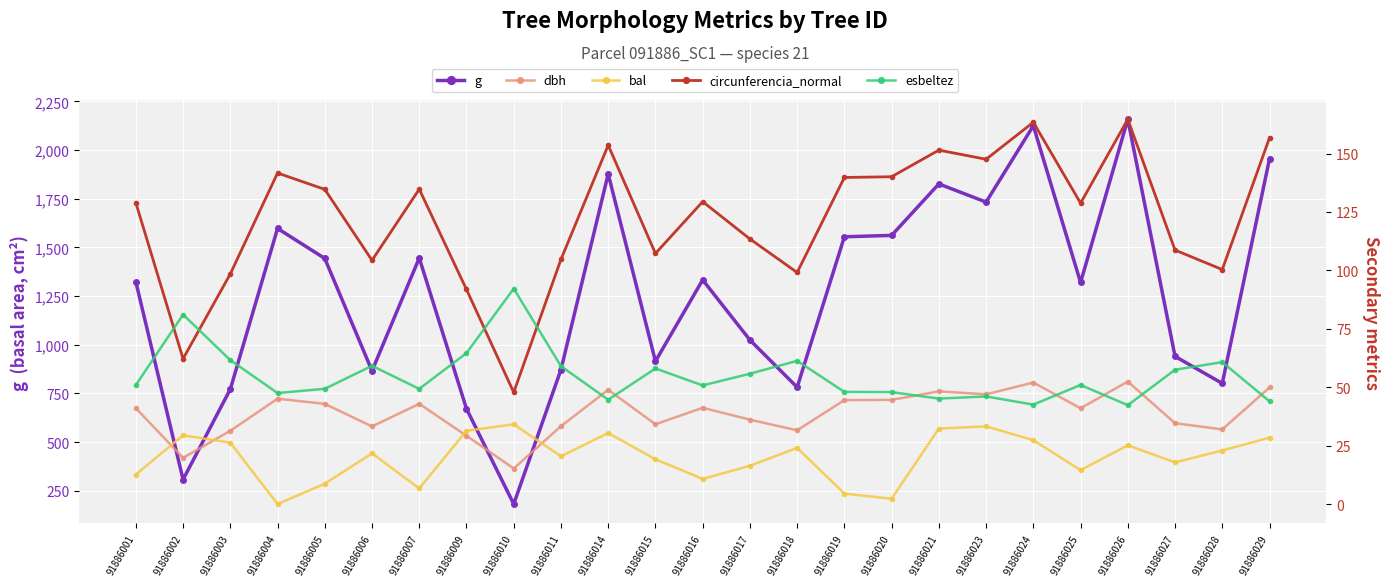

Between 91886003 and 91886024, which series saw the biggest shift?

g